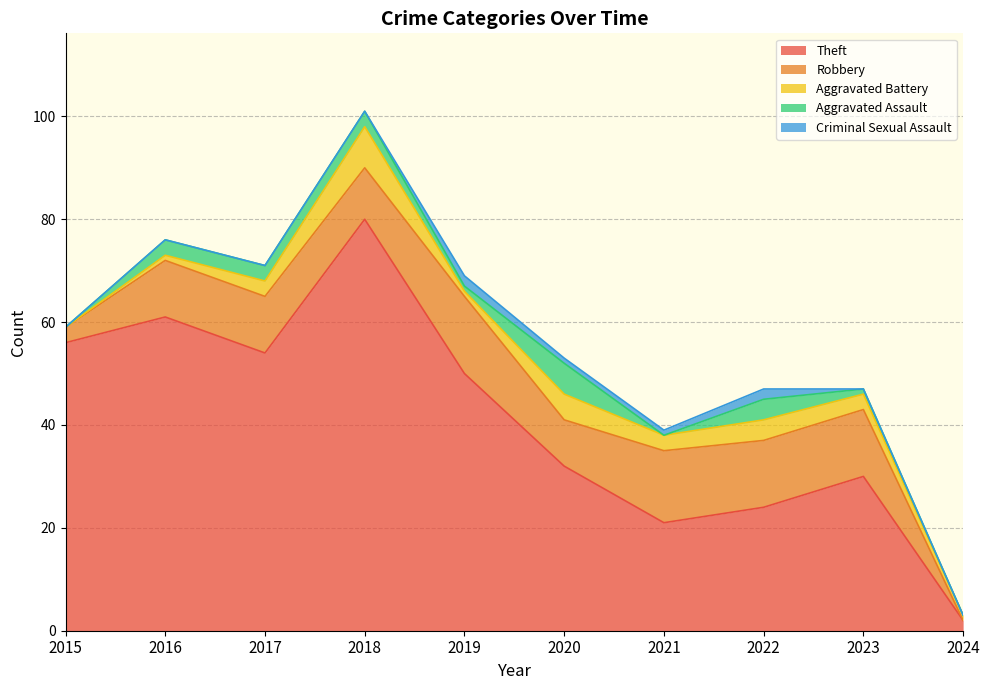

True or false: Criminal Sexual Assault and Aggravated Assault intersect in this chart.

True